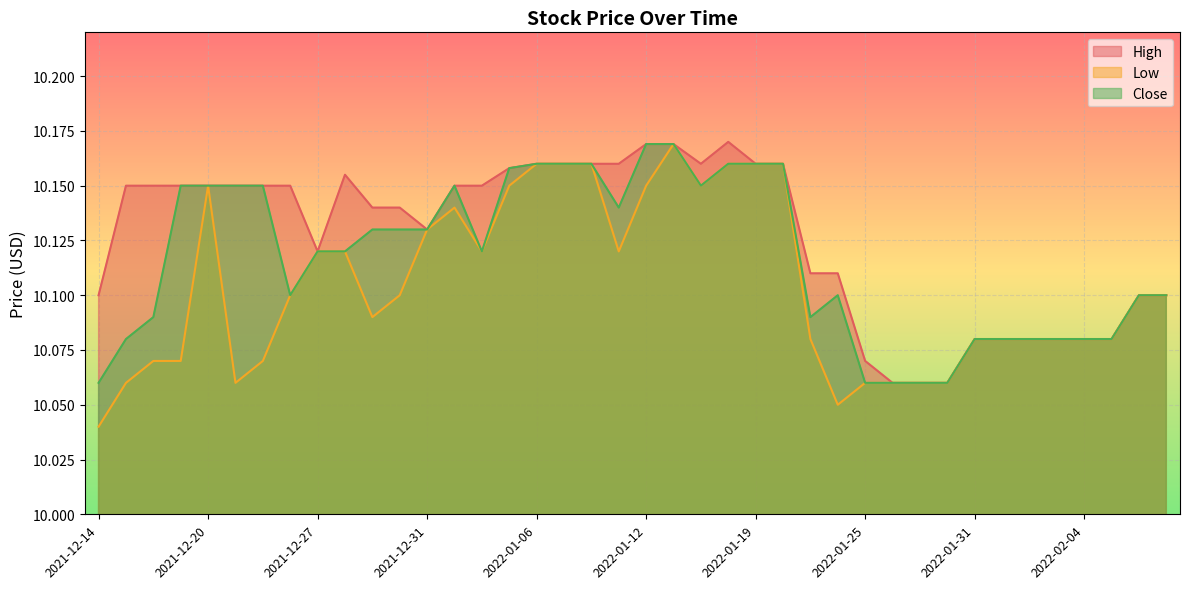

What is the highest value of the High series?

10.2